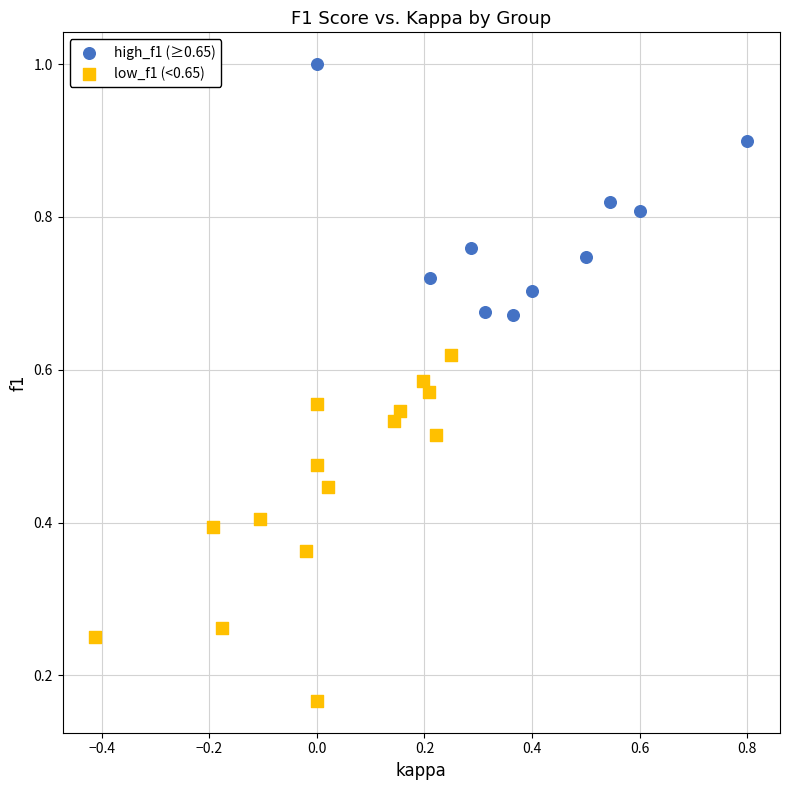

Which series reaches the maximum Y coordinate?

high_f1 (≥0.65)